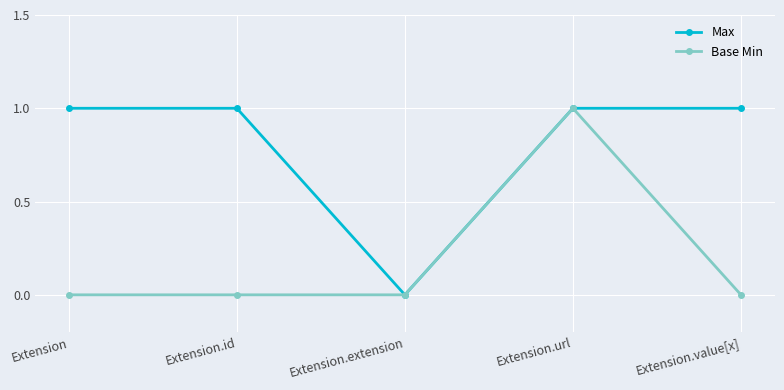

What is the label of the 3rd point from the right?

Extension.extension